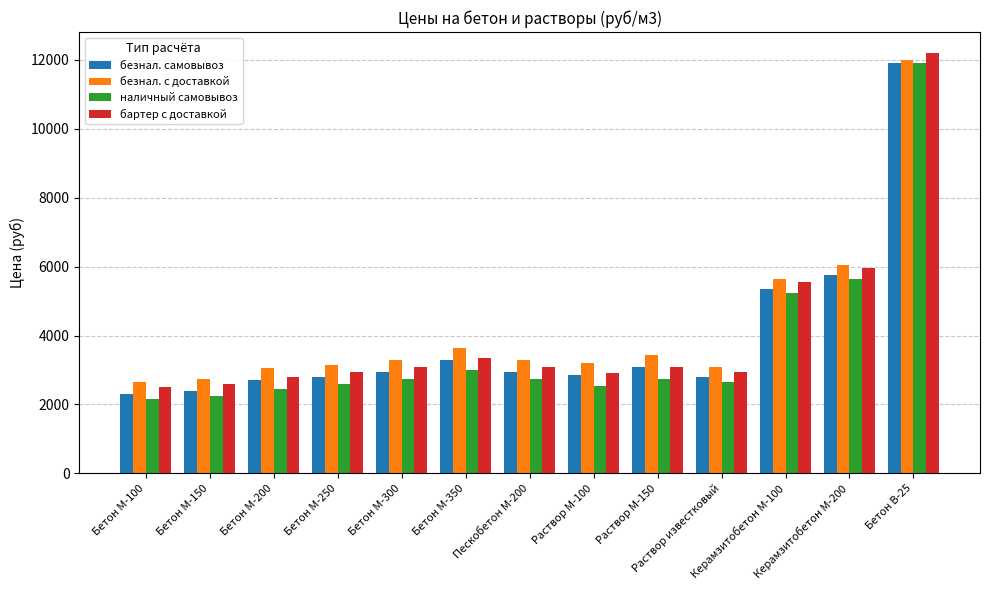

The value of наличный самовывоз at Бетон М-350 is 658. True or false?

False